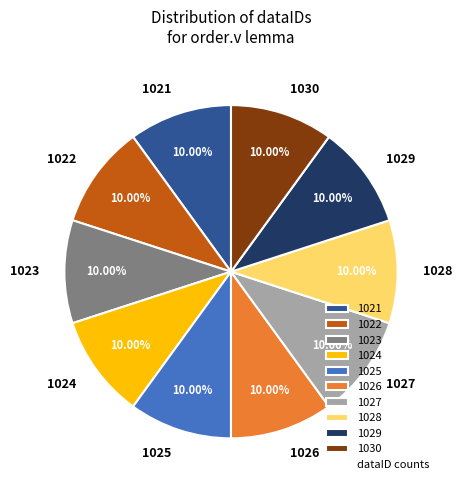

Does any single category account for the majority?

No